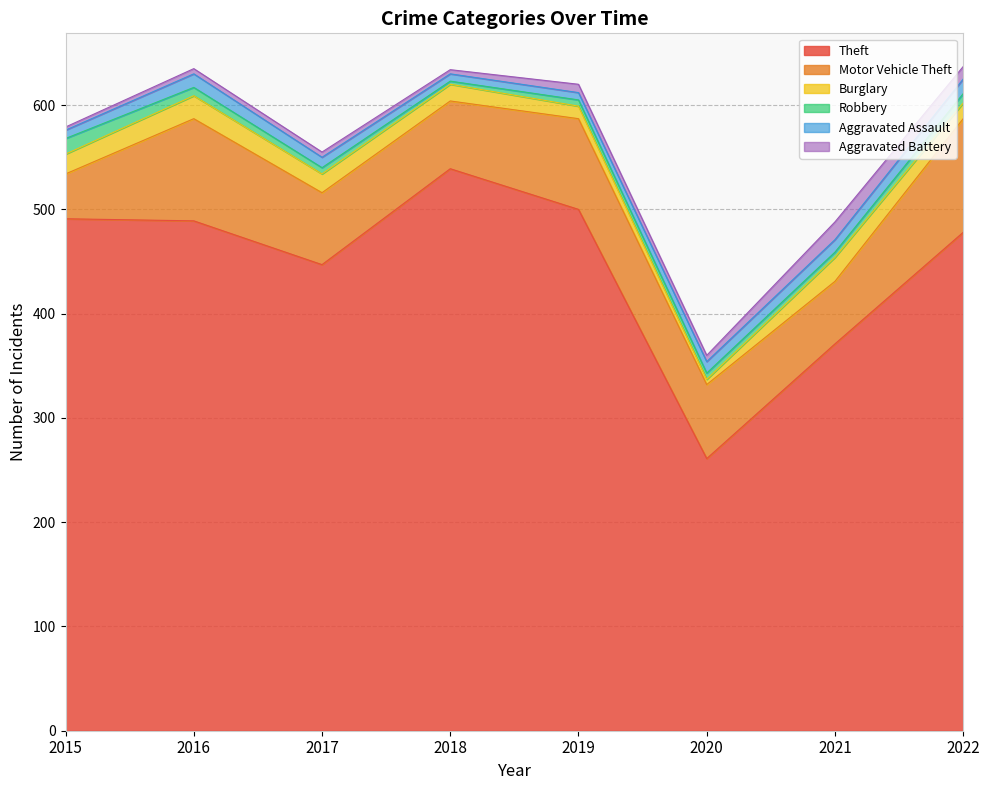

Which series has the largest total across all categories?

Theft